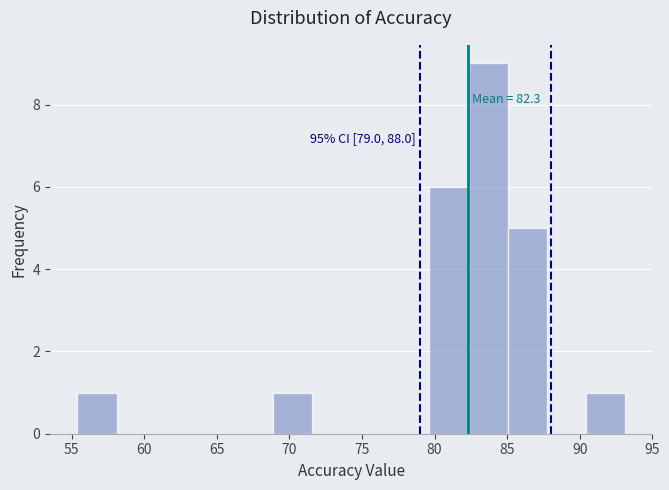

Over which range of the x-axis is the bar tallest?

82.5 to 85.0